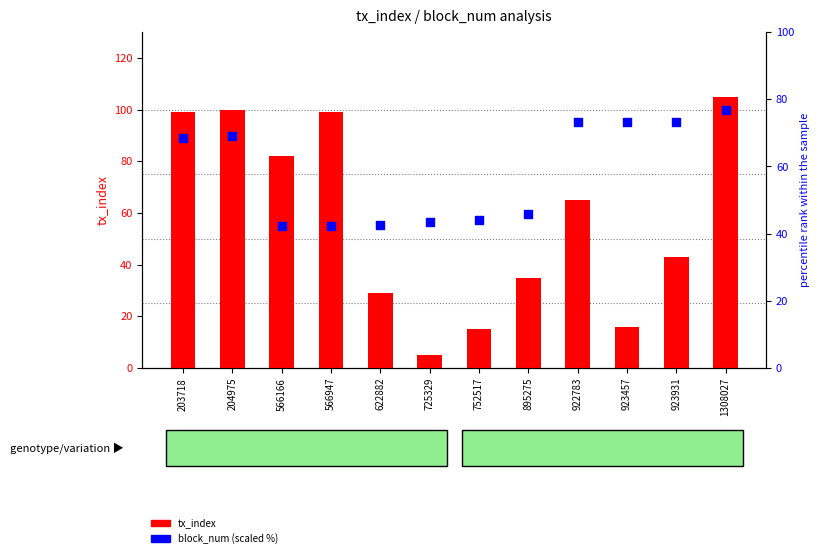

What are all the series names shown in the legend?

tx_index, block_num (scaled %)